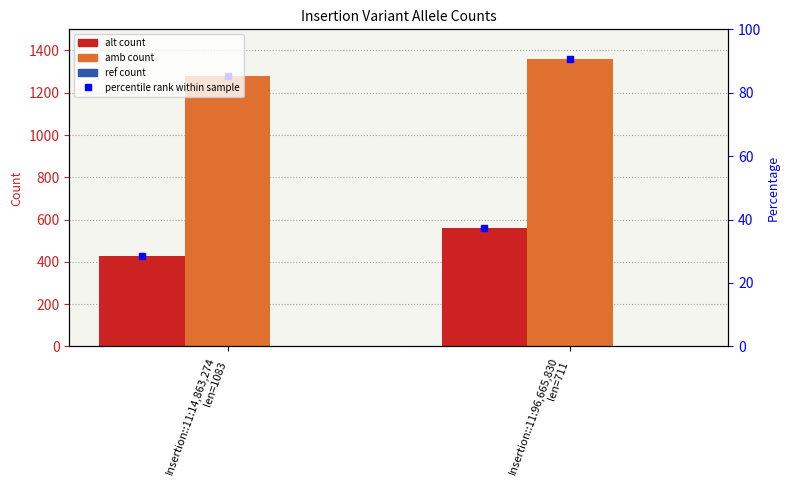

What is the value of the alt count bar at the 1st from the left?

428